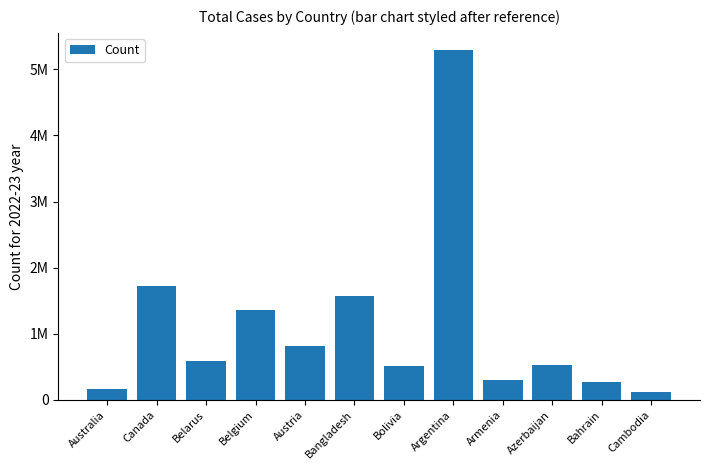

Reading left to right, transcribe all the data shown in this chart.

169379	1720340	596191	1360650	819195	1569162	512460	5287447	304546	526920	276749	118321